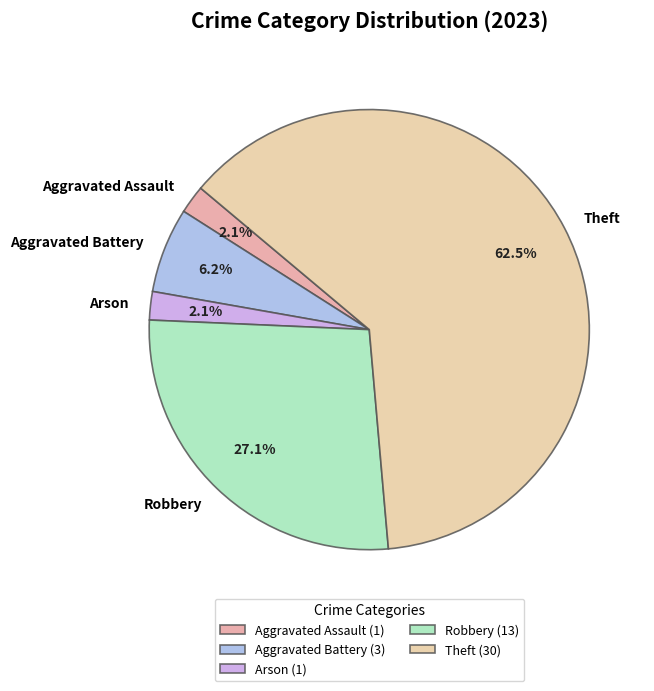

Is it true that Robbery is 35% of the pie?

False